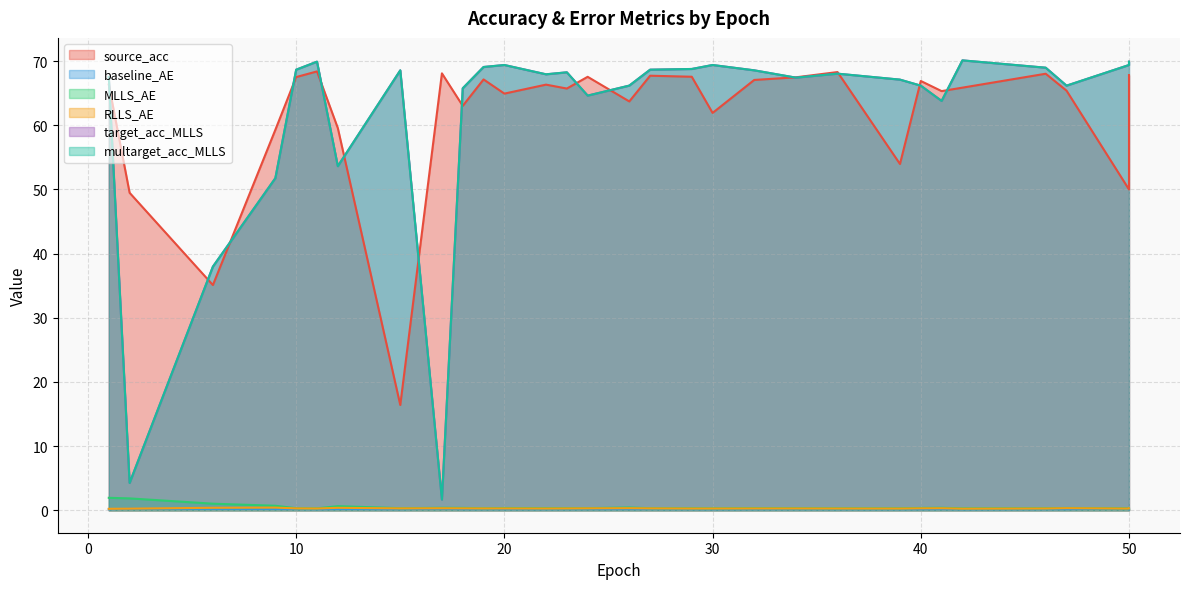

What is the difference between the highest and lowest values at 23?

68.1